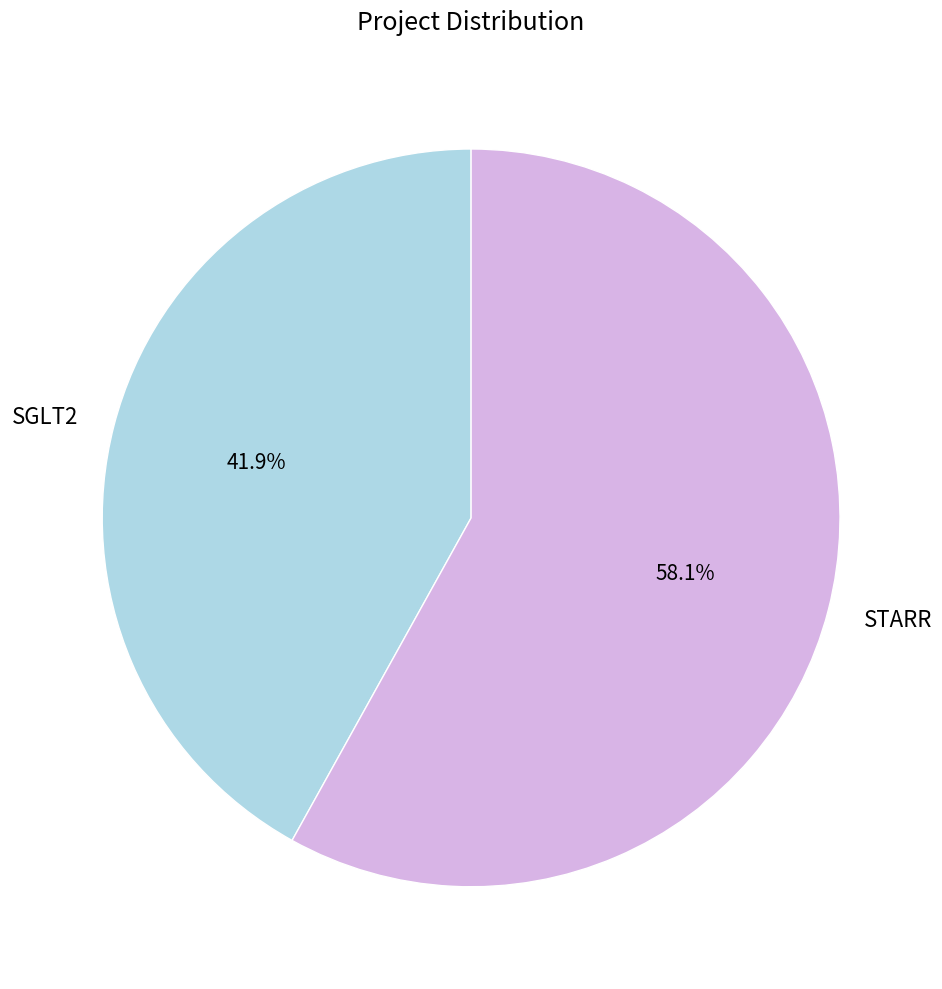

Does any single category account for the majority?

Yes